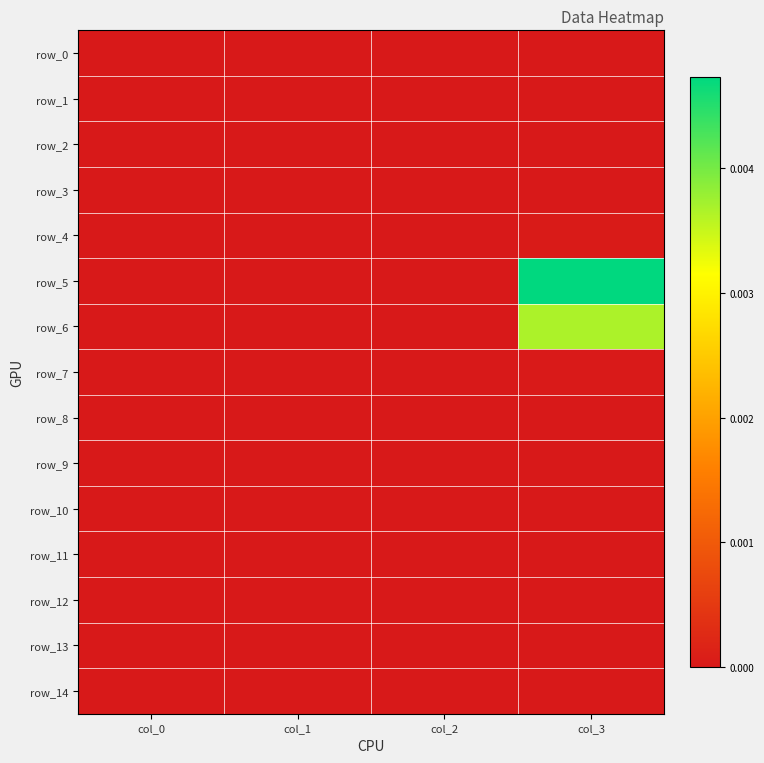

Where is row_9 nearest to the value 0?

col_0